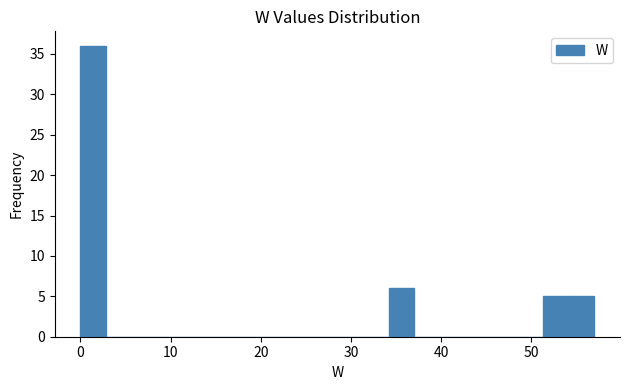

Around what value on the x-axis is the tallest bar? Give the approximate position of its centre, as read against the axis.

1